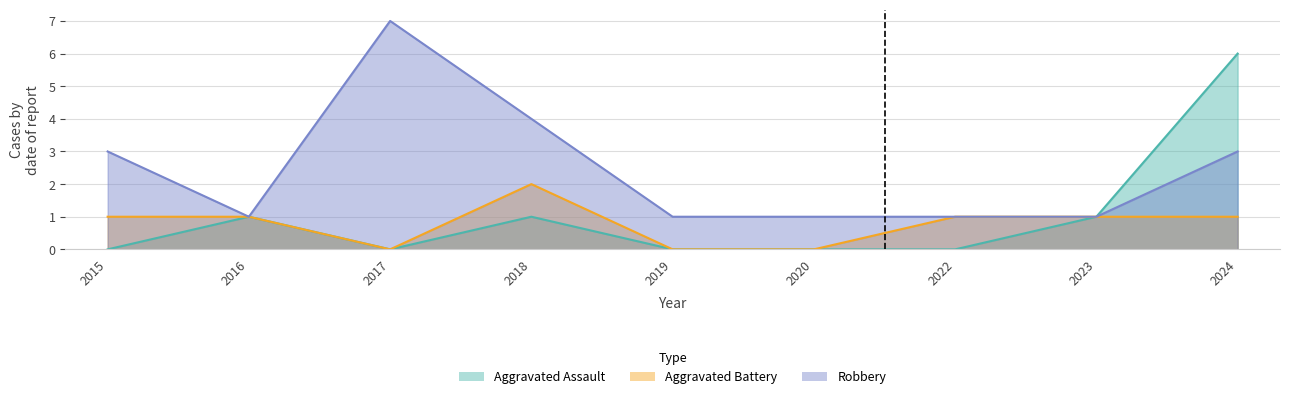

What is the lowest value of the Robbery series?

1